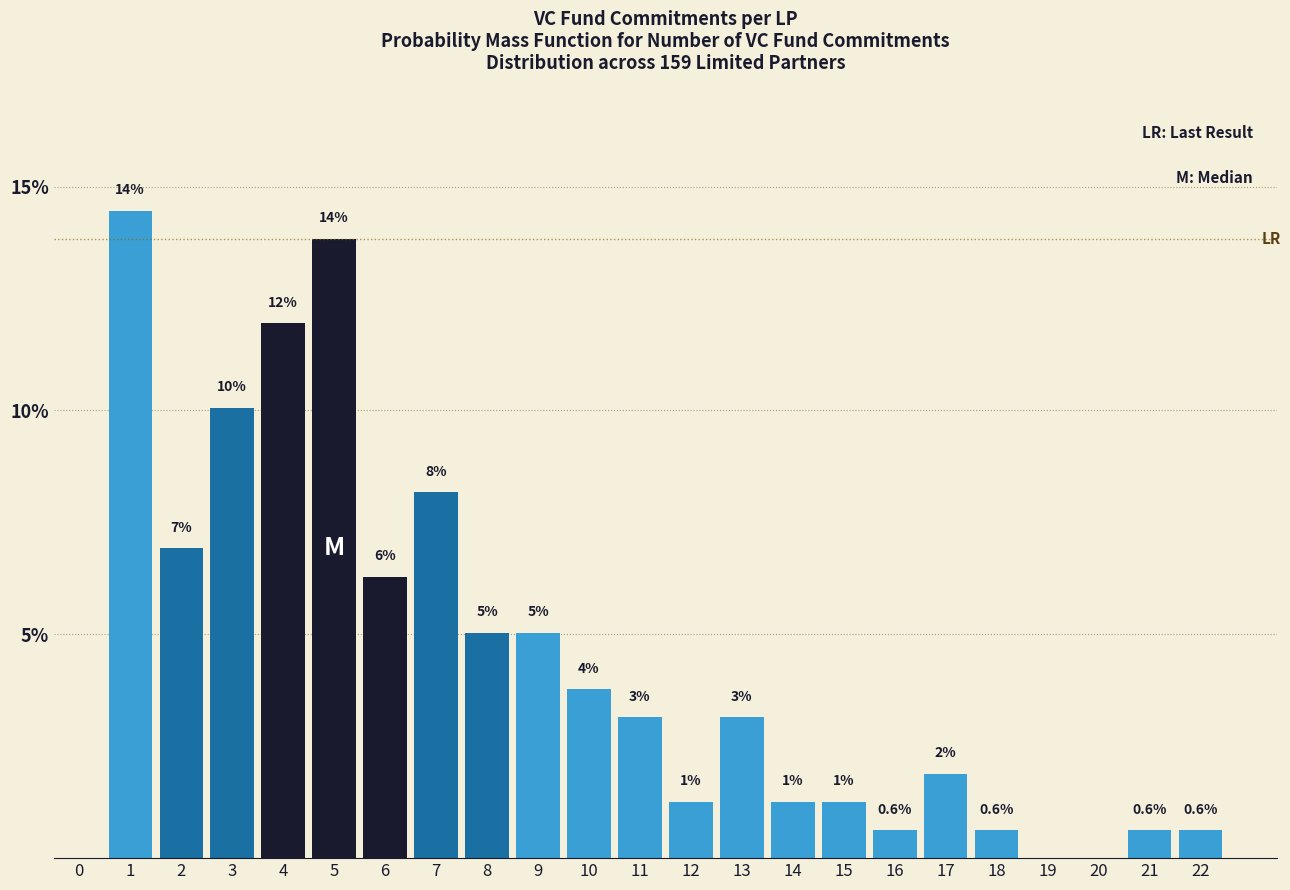

Are the bars horizontal?

No